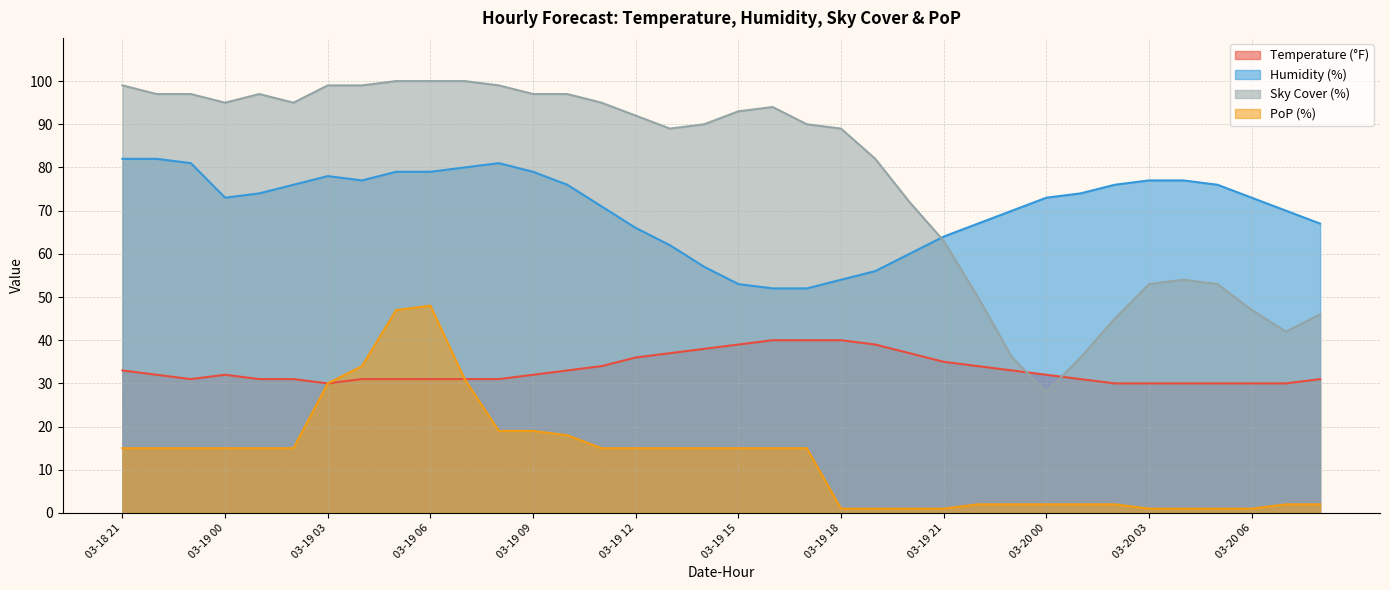

True or false: Humidity (%) has a value of 146 at 03-18 23.

False